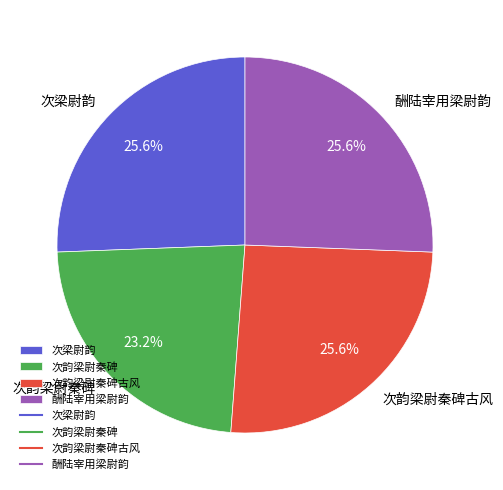

To the nearest percent, what is the difference between the 次梁尉韵 and 次韵梁尉秦碑 slice percentages?

2%